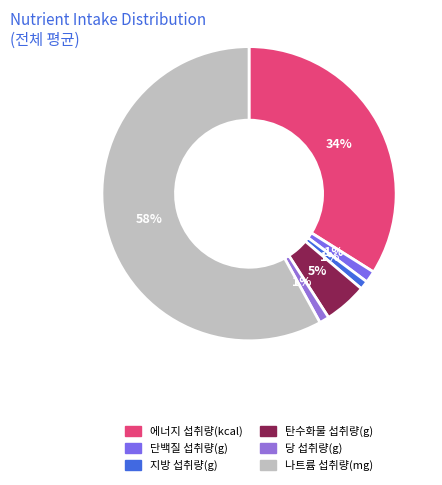

Does 나트륨 섭취량(mg) account for over 50% of the chart?

Yes